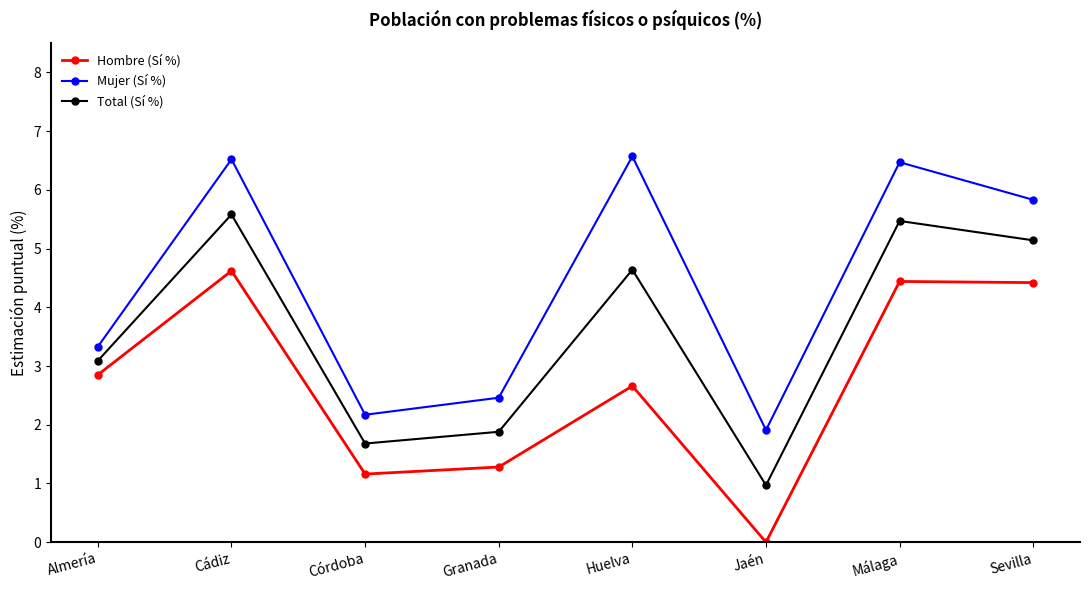

What is the difference between the highest and lowest values at Jaén?

1.9